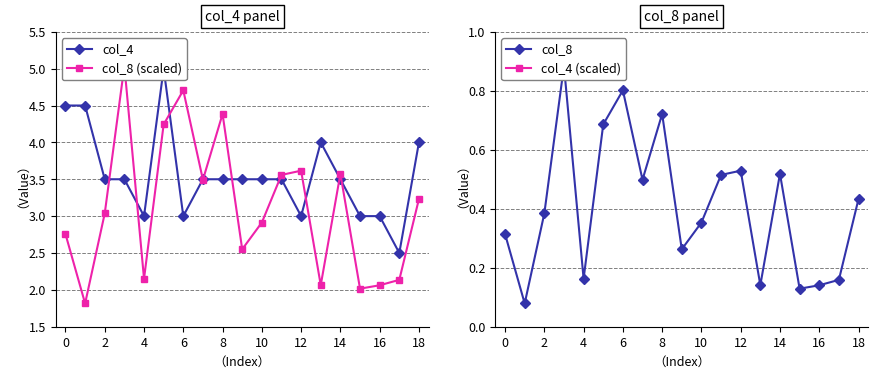

At how many categories does at least one series exceed 0?

19